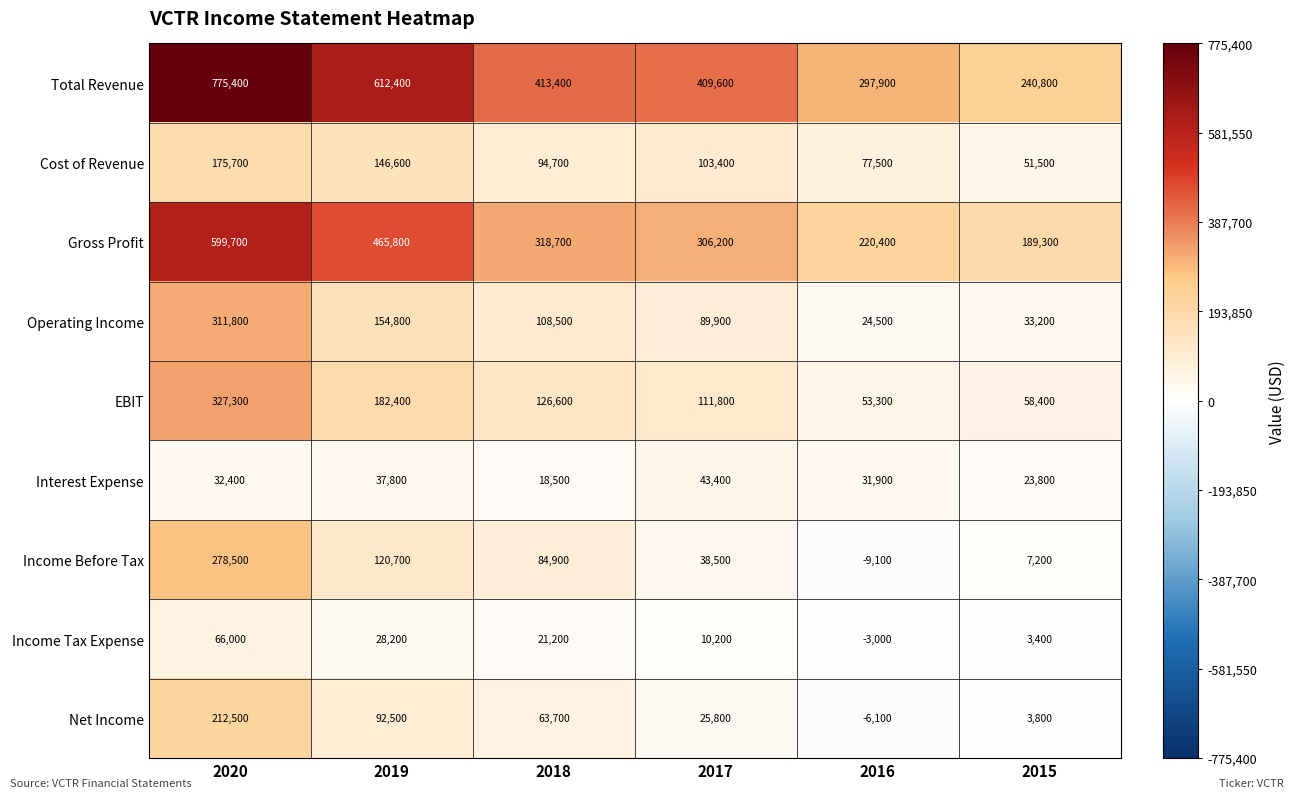

What is the maximum value for Gross Profit?

599700